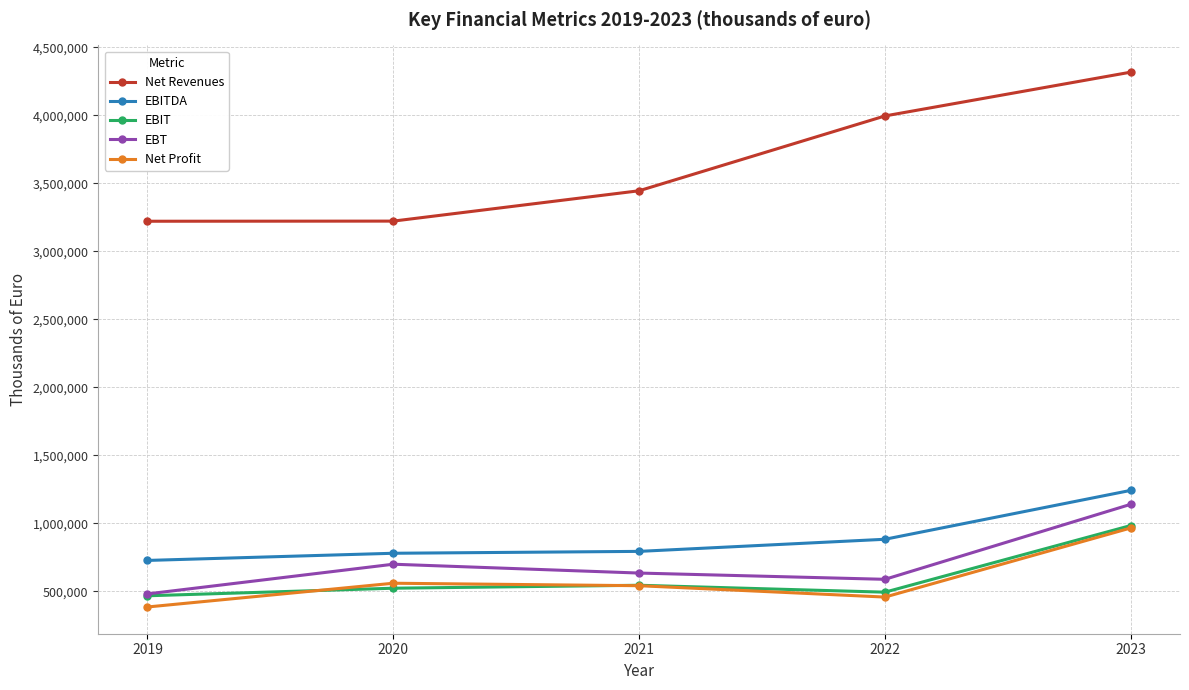

At which label is EBT closest to 811412?

2020